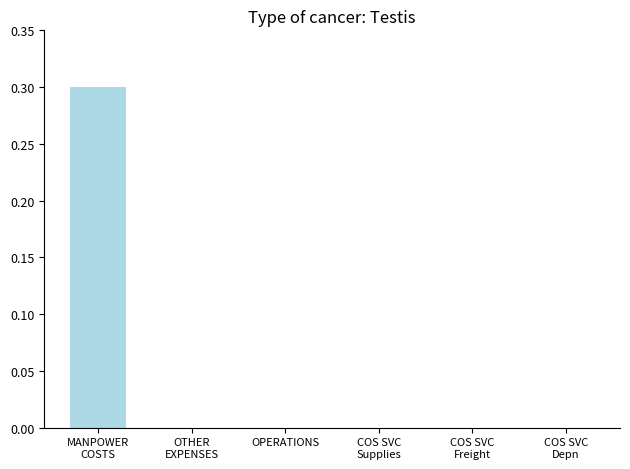

What is the greatest value displayed?

0.3